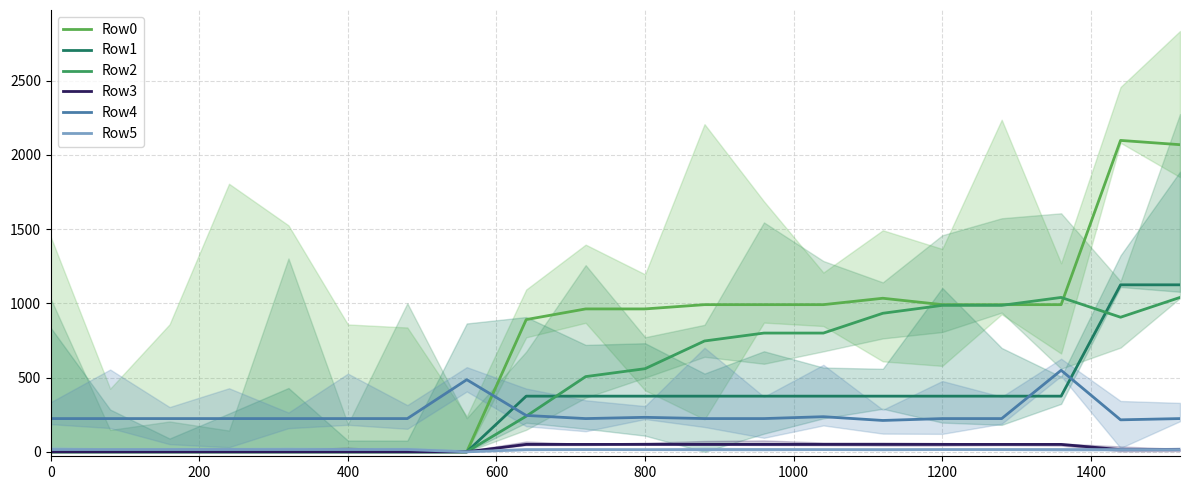

Rank the series by their maximum value, from lowest to highest.

Row5, Row3, Row4, Row2, Row1, Row0